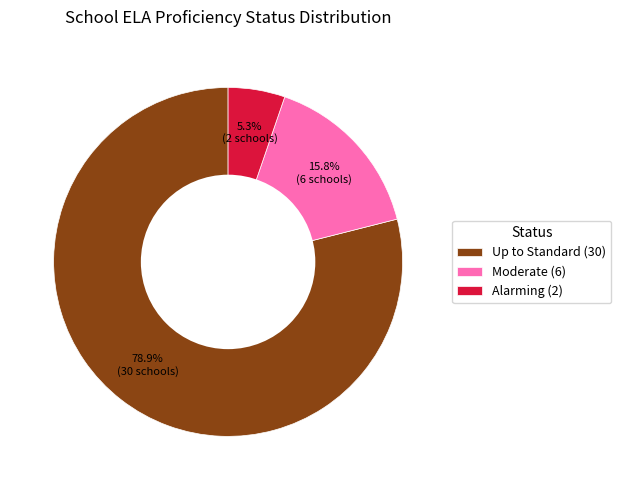

How many segments does this pie chart have?

3